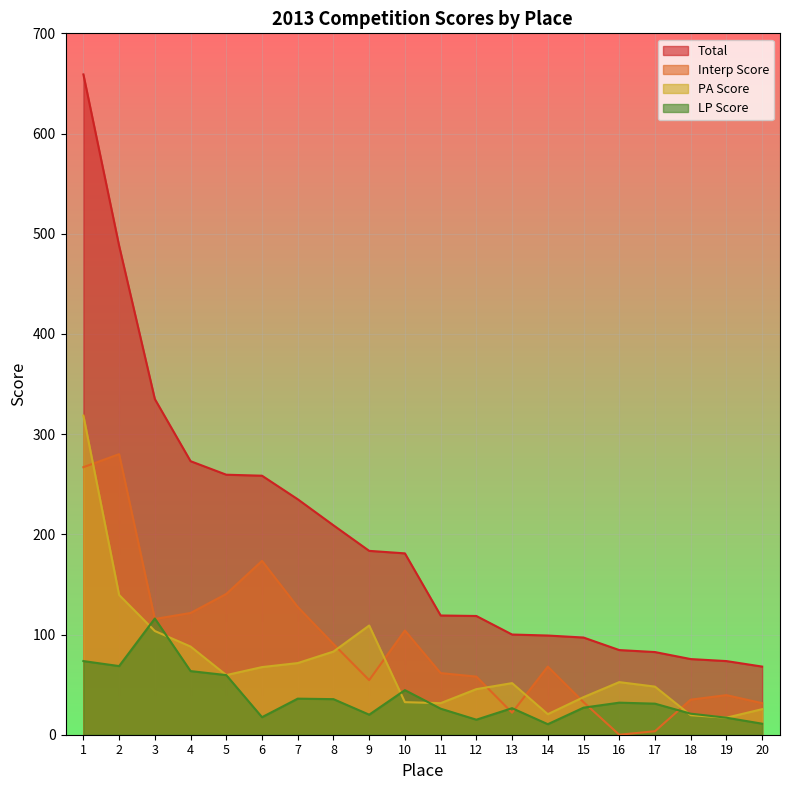

Is it true that Total equals 119.0 at 11?

True